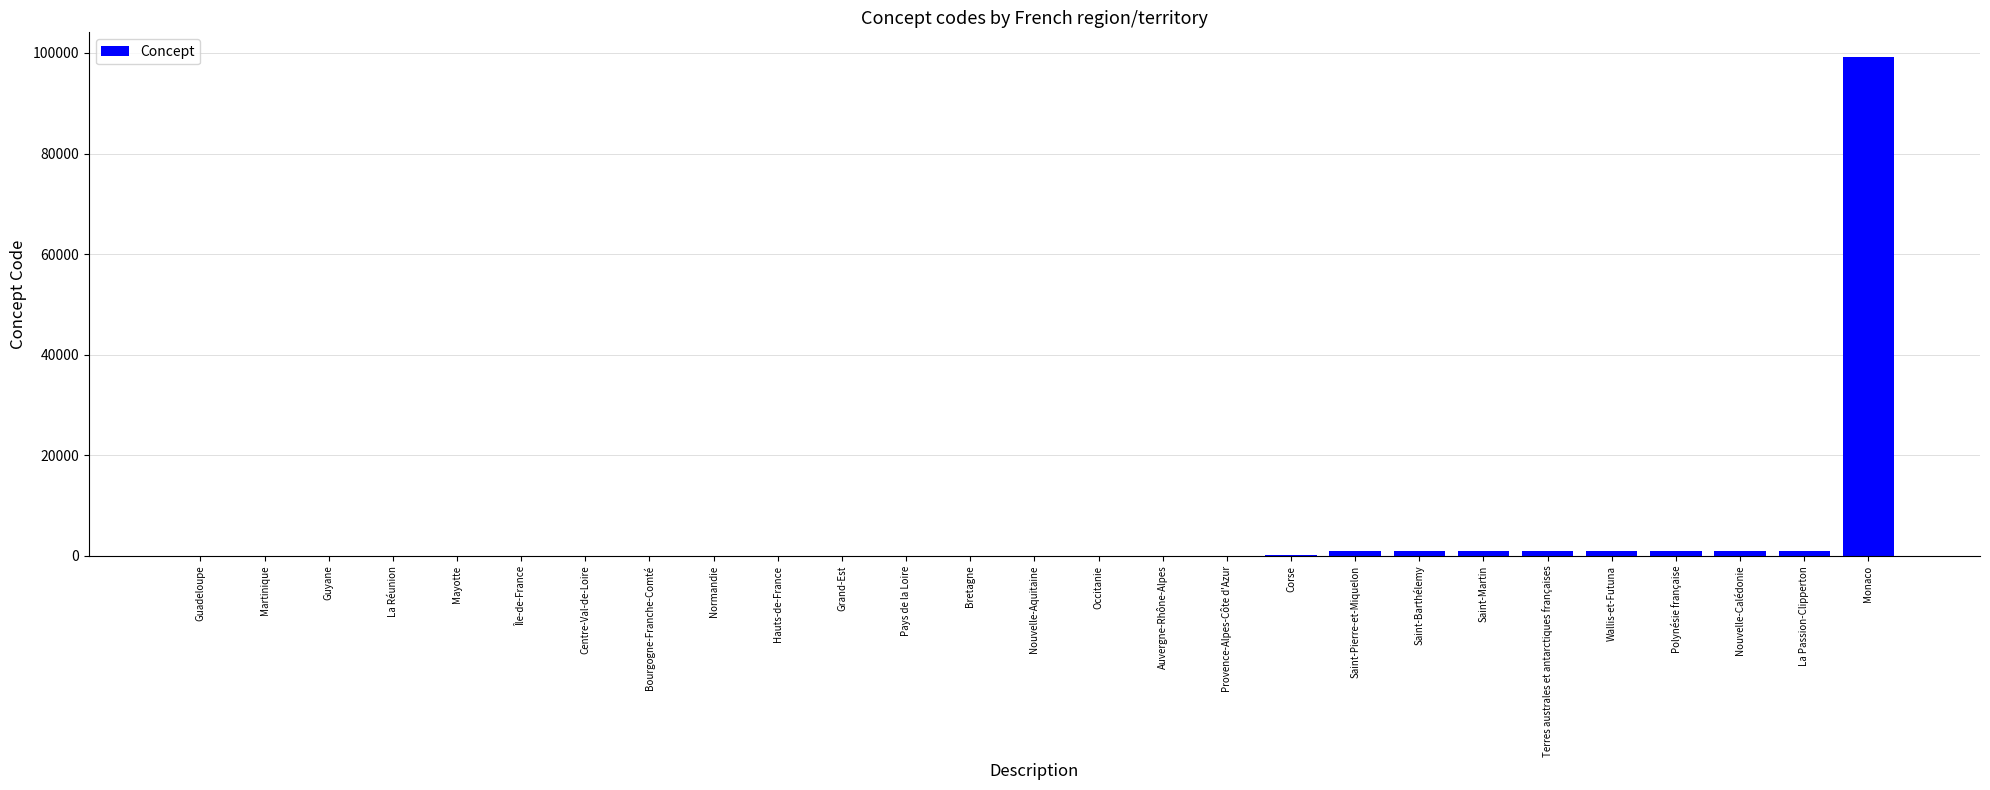

What is the change in value from Mayotte to Wallis-et-Futuna?

+980